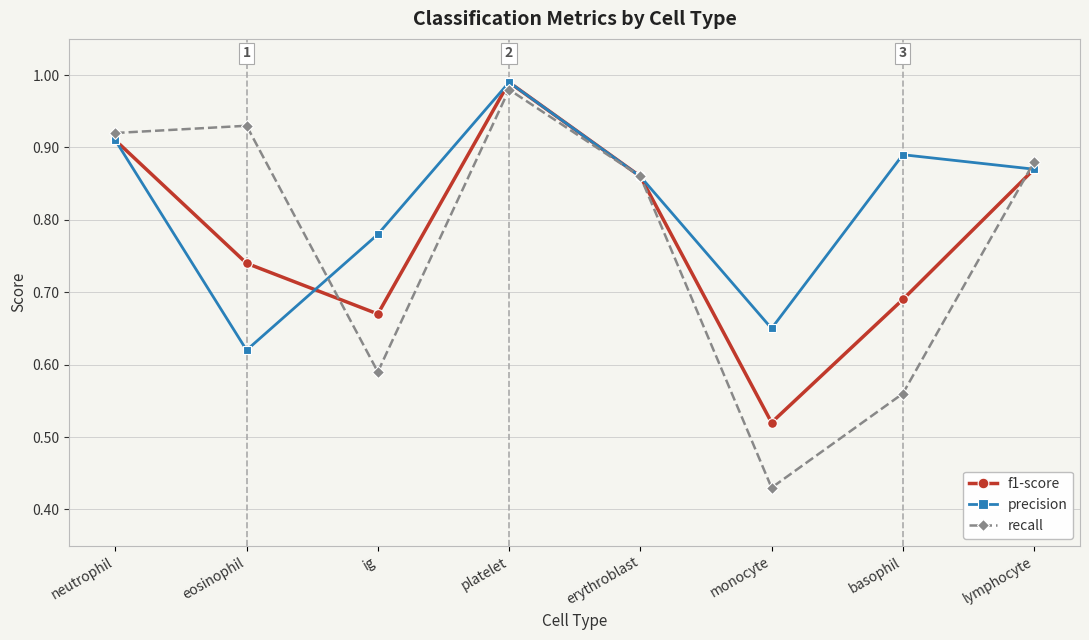

At which label does recall reach its peak?

platelet